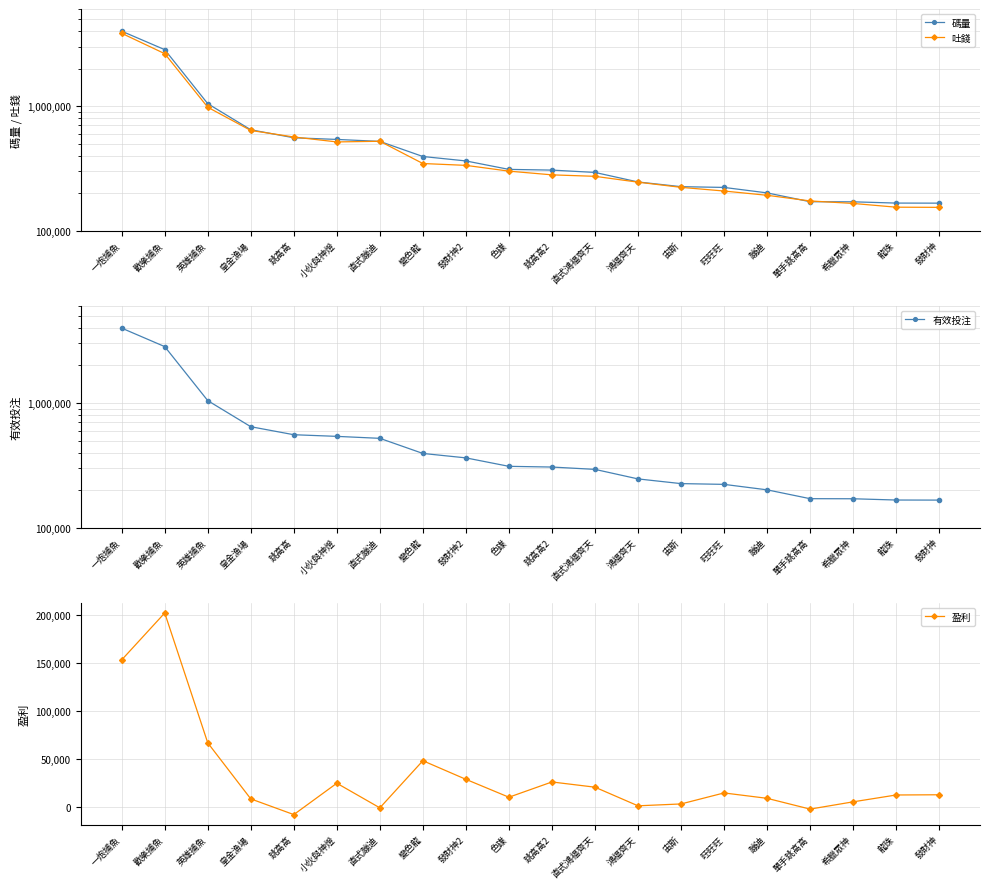

How many distinct data groups are displayed?

4